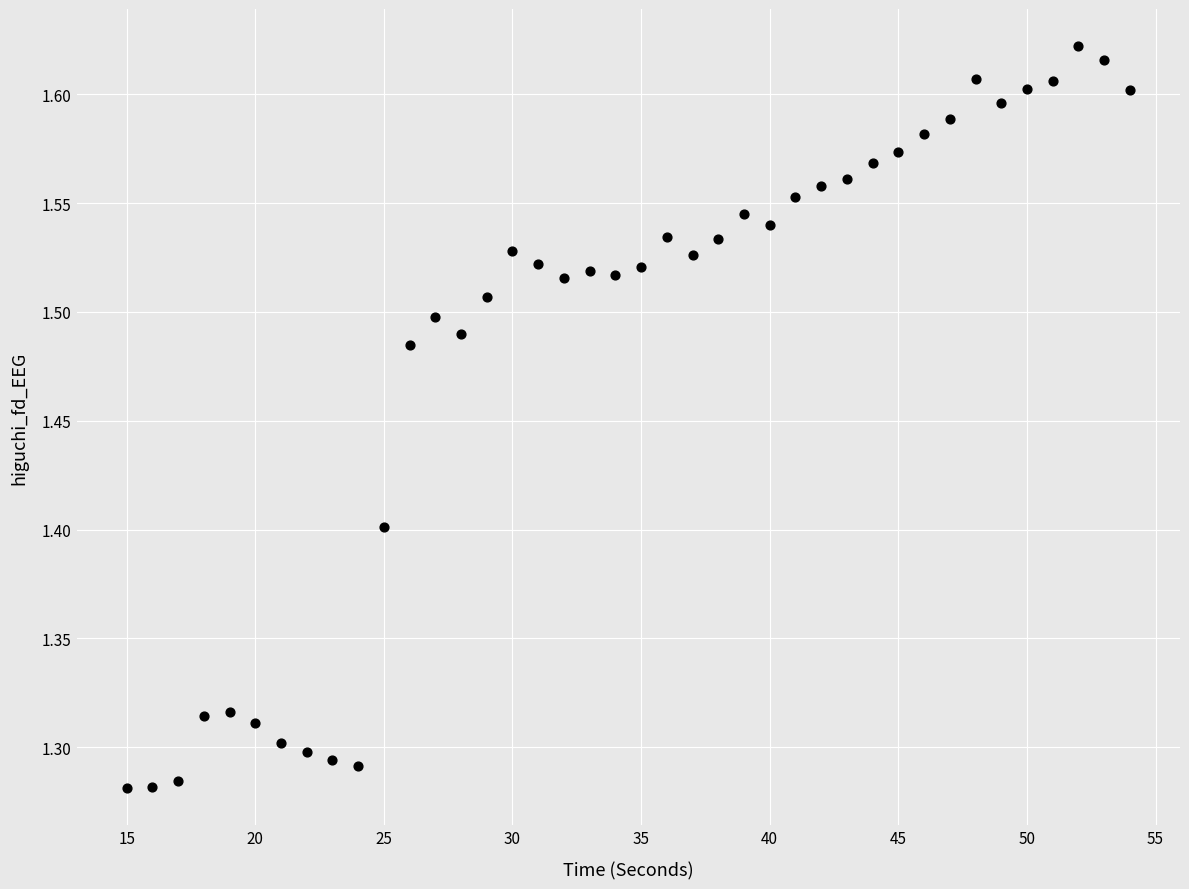

What is the range of Y values (max minus min)?

0.3